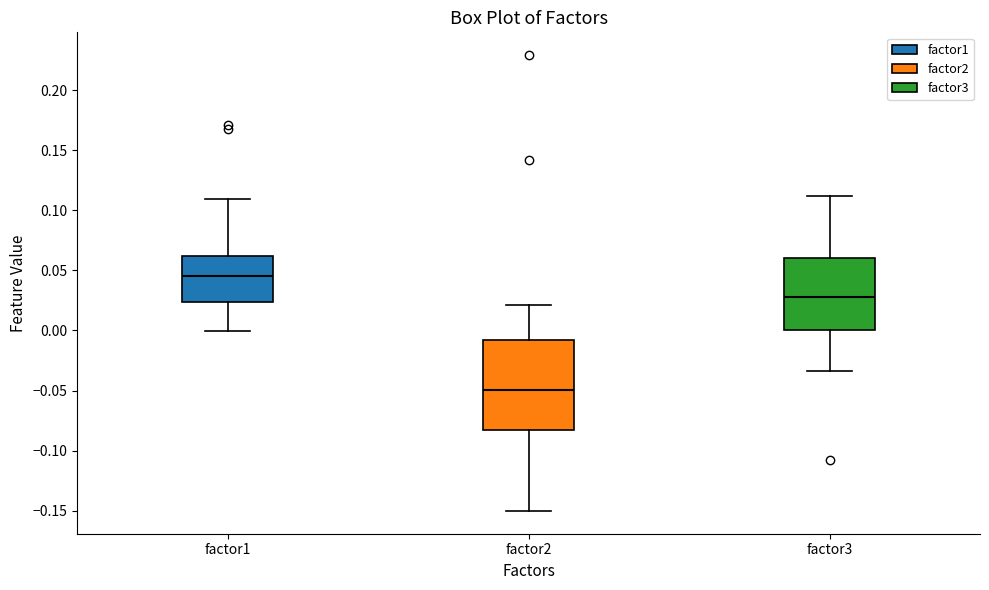

Which box's median line is the highest?

factor1